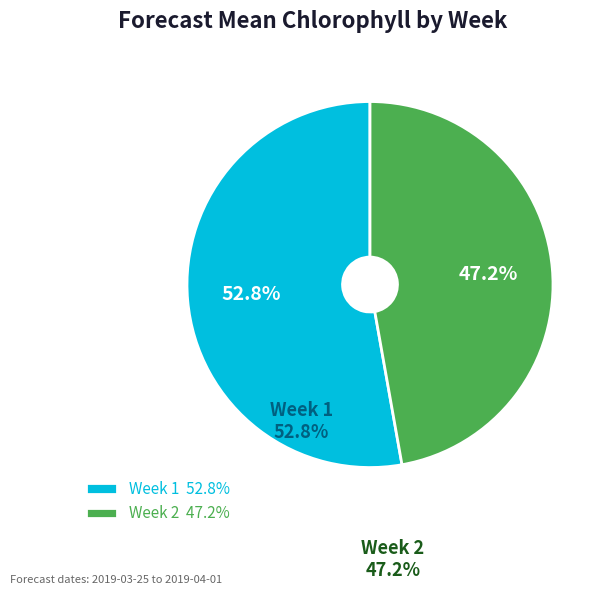

Rank the categories by value from highest to lowest.

Week 1, Week 2